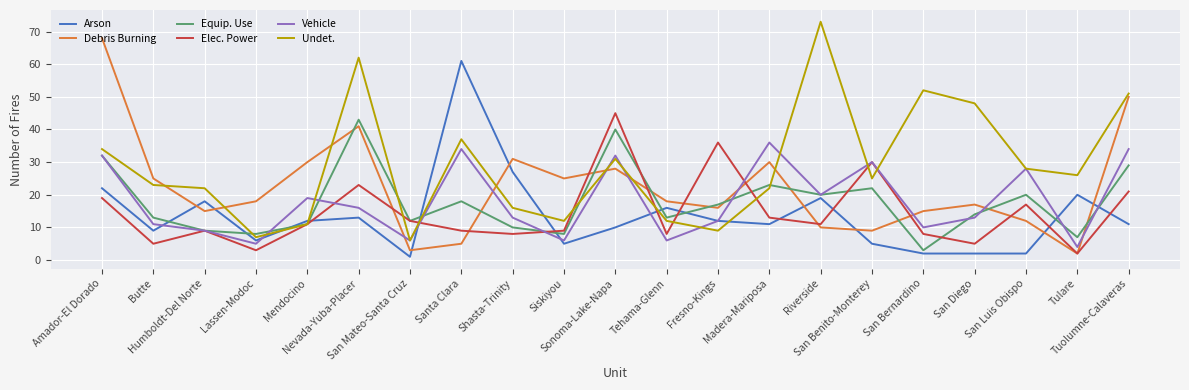

How many distinct data groups are displayed?

6